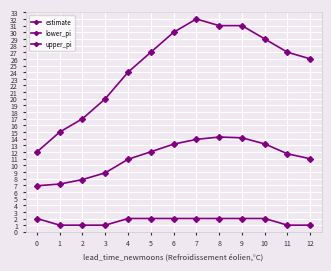

What is the difference between the maximum and minimum values in the estimate series?

7.3